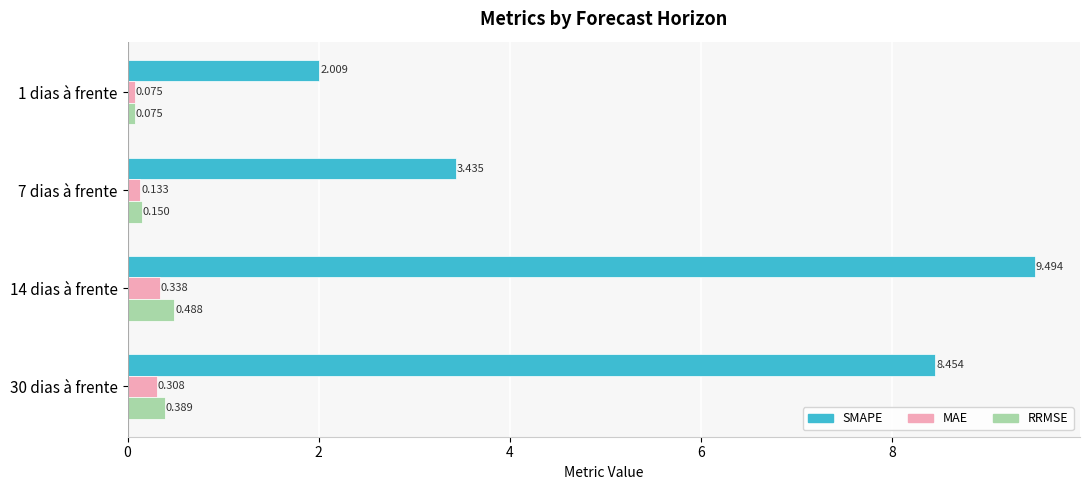

Between 14 dias à frente and 30 dias à frente, which series saw the biggest shift?

SMAPE